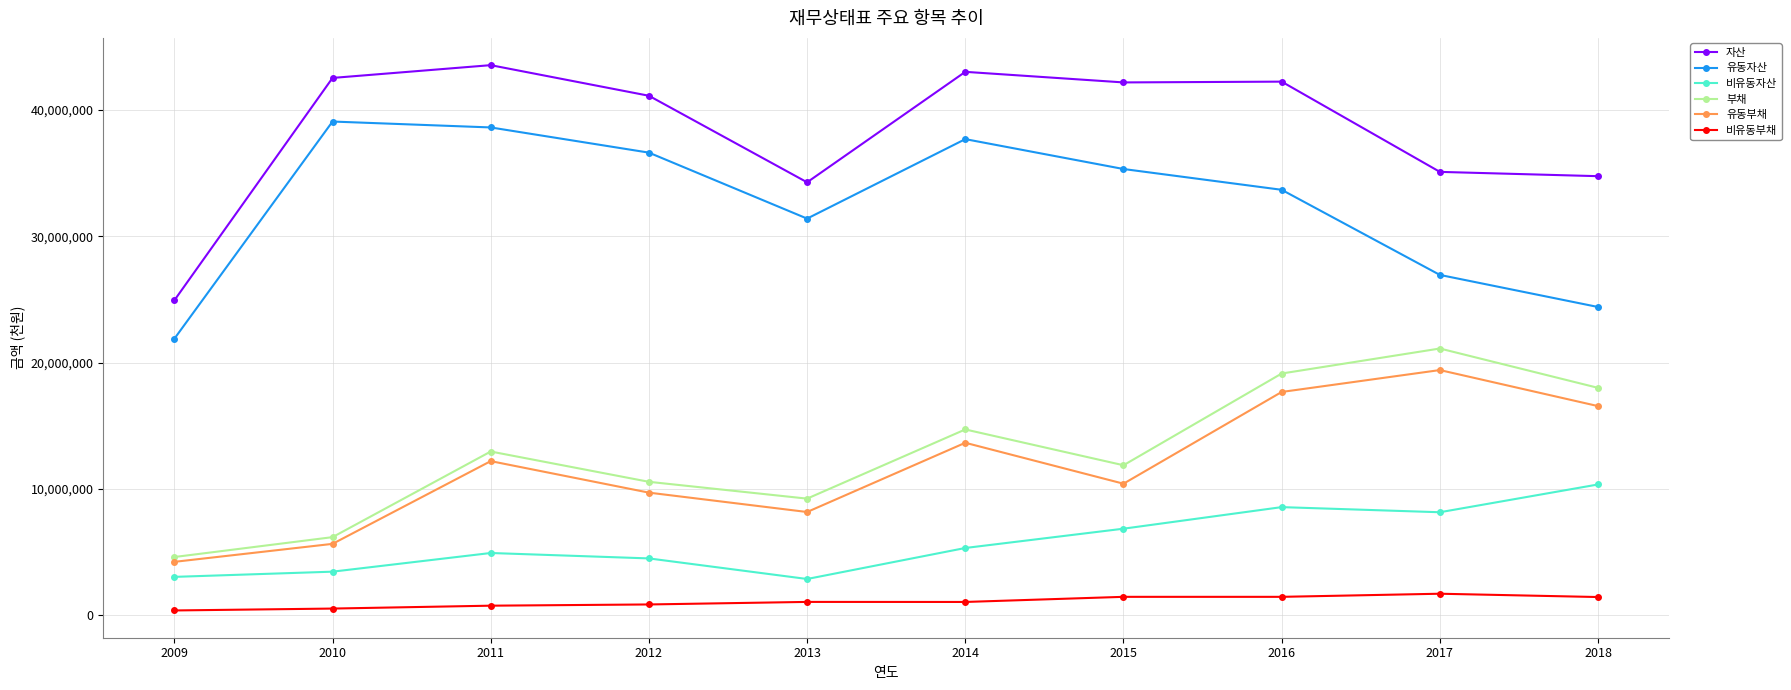

How many interior local valleys does the 유동부채 series have?

2